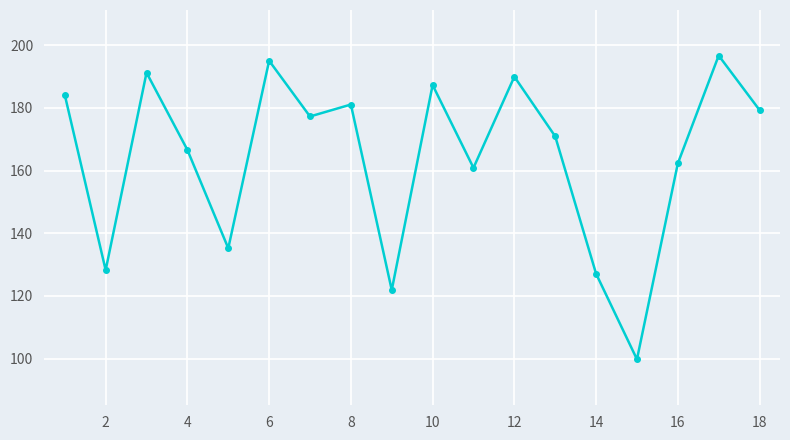

What is the difference between the maximum and minimum values?

96.9